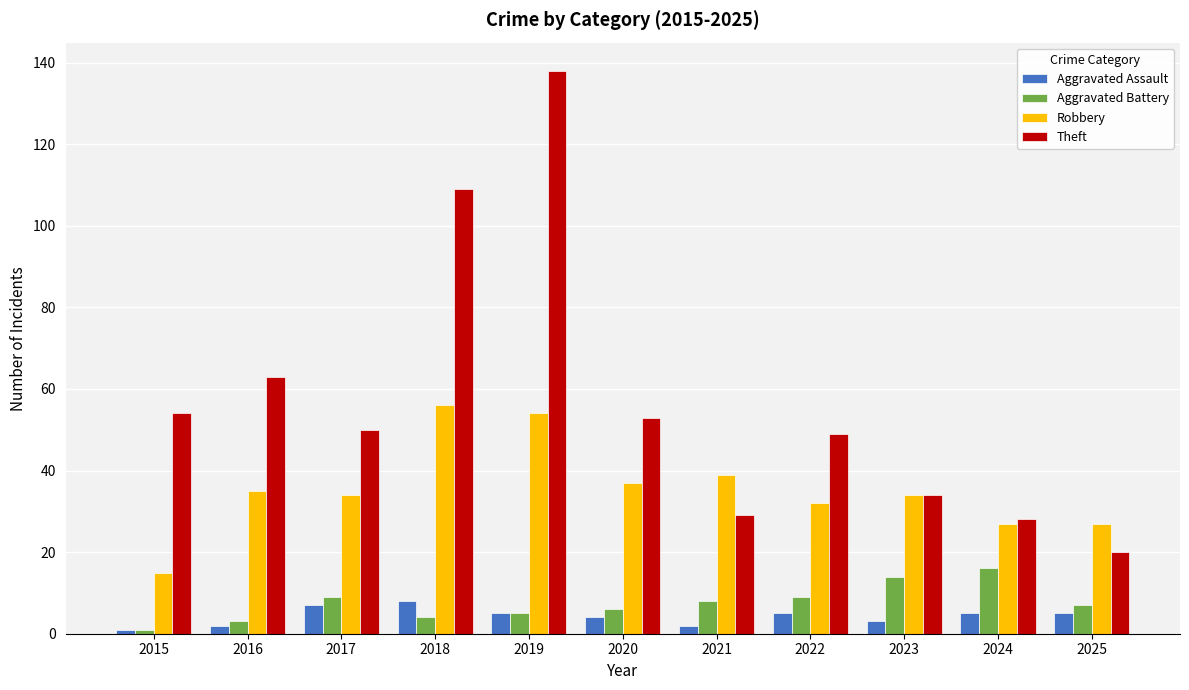

How many series are shown in this chart?

4